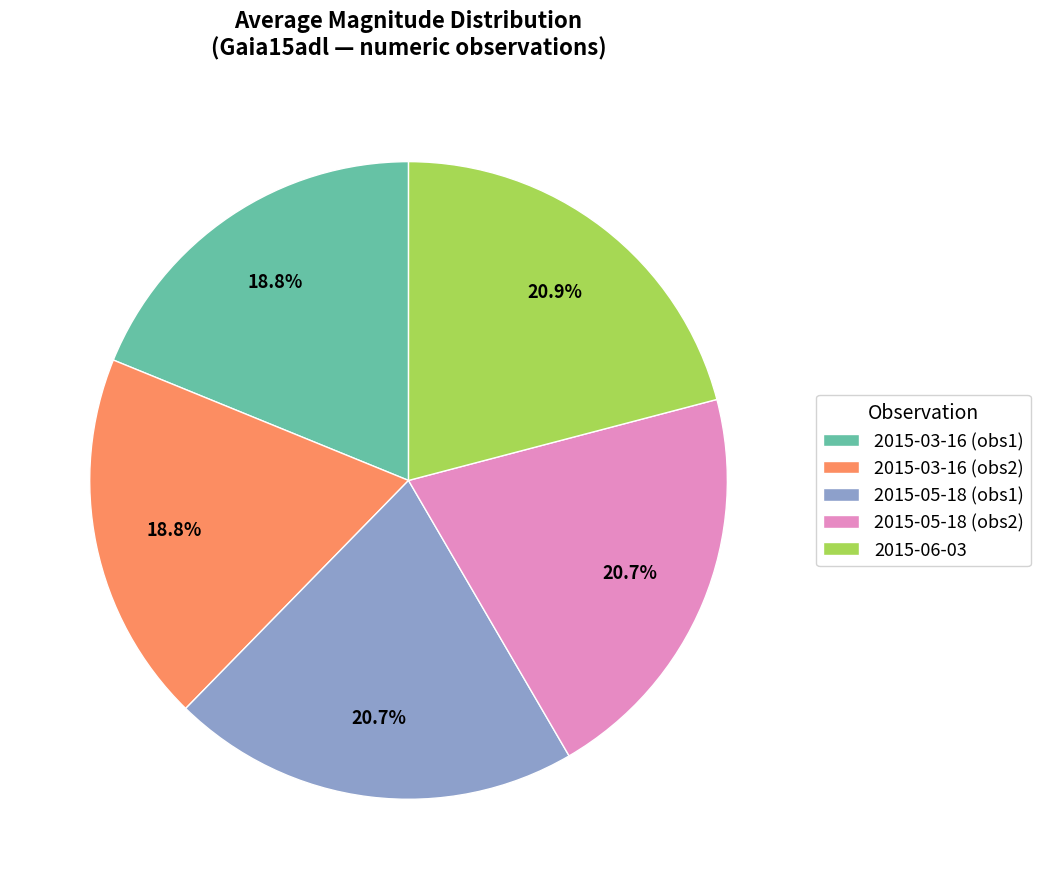

What percentage is NOT represented by 2015-05-18 (obs1)?

79.3%